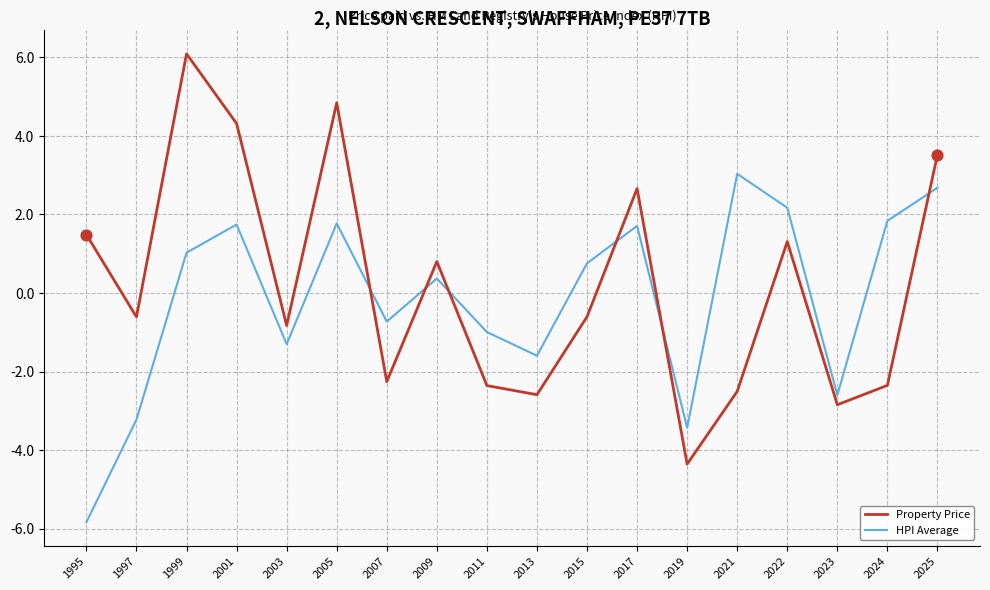

Between 2019 and 2023, which series saw the biggest shift?

Property Price